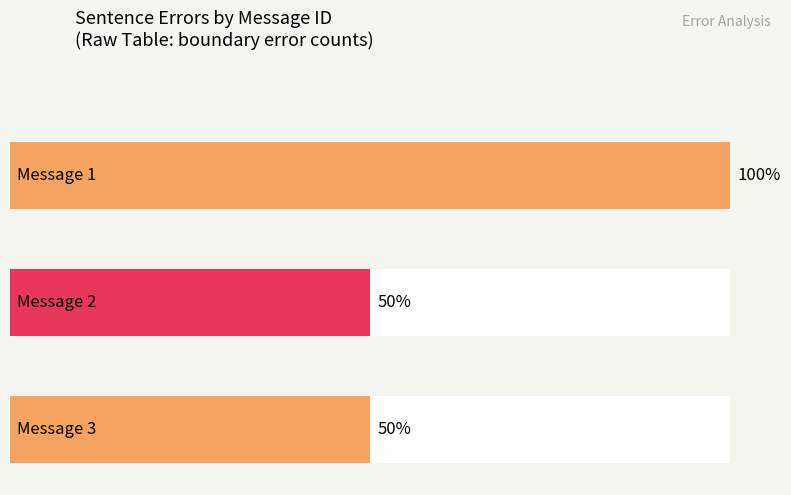

True or false: the data shows 1 at Message 3.

False